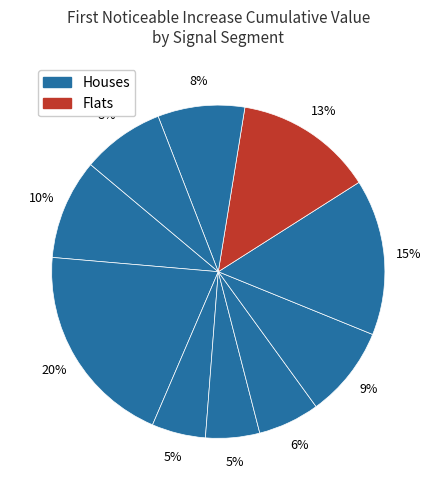

To the nearest percent, what is the difference between the largest and smallest slice percentages?

15%